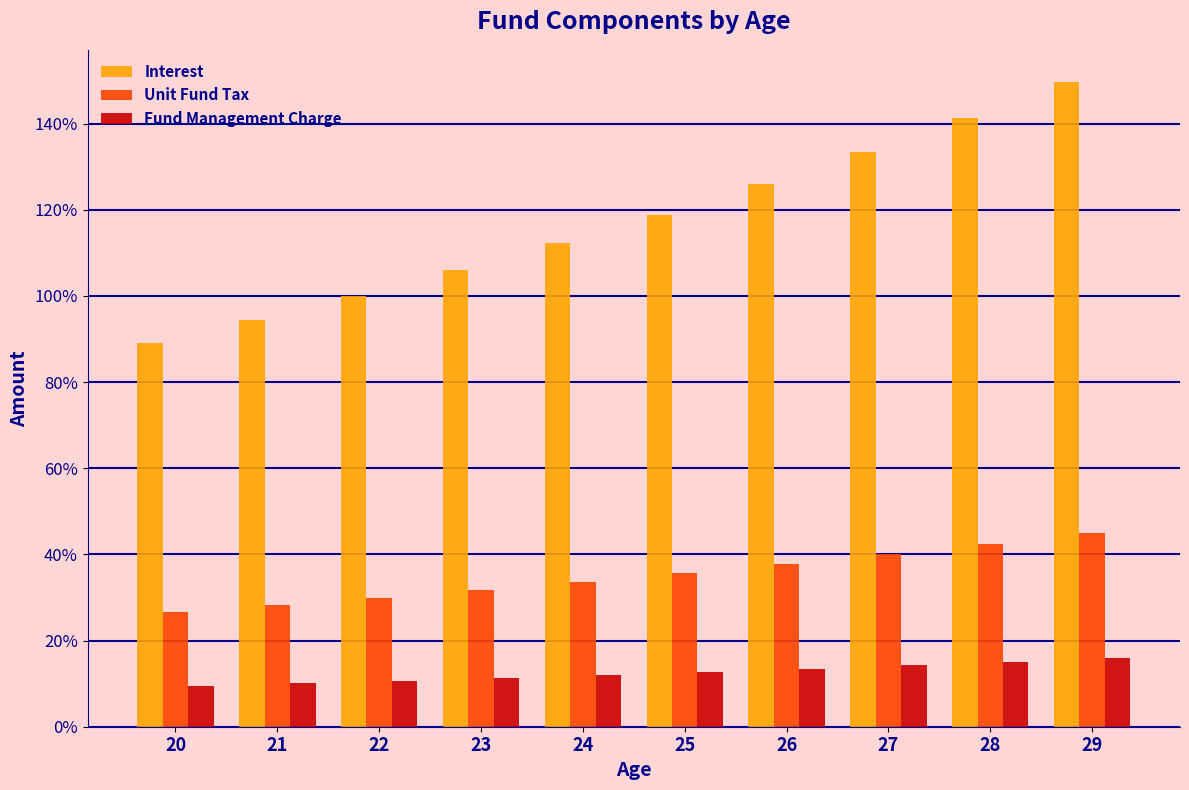

What are all the series names shown in the legend?

Interest, Unit Fund Tax, Fund Management Charge